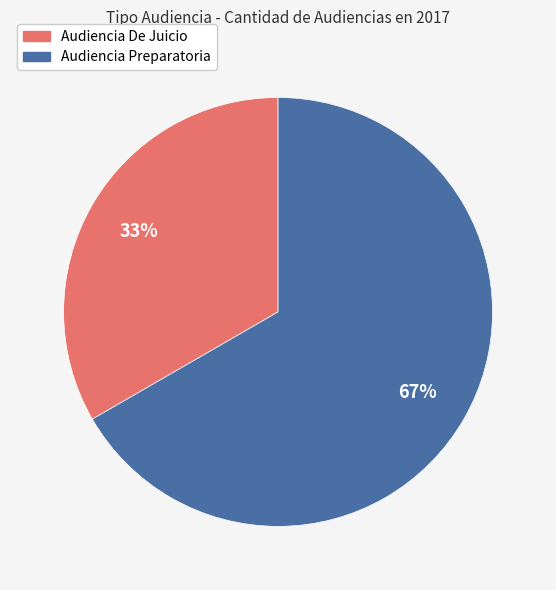

Approximately how many times larger is the value at Audiencia De Juicio compared to Audiencia Preparatoria?

0.5